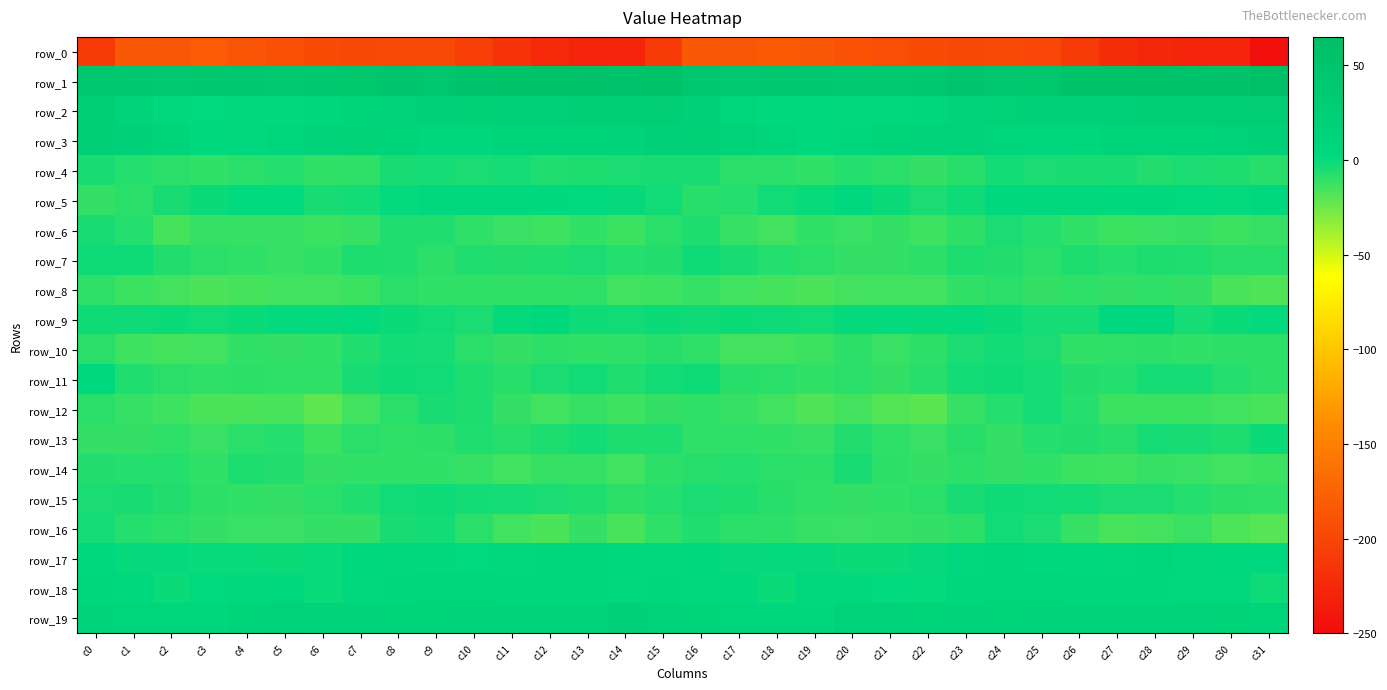

Which label corresponds to the largest value in the chart?

c31